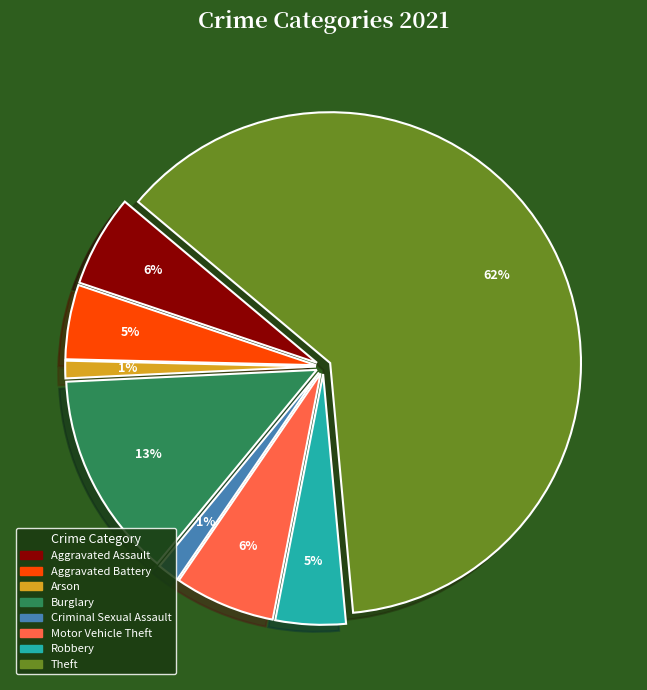

Count the number of slices in the pie.

8